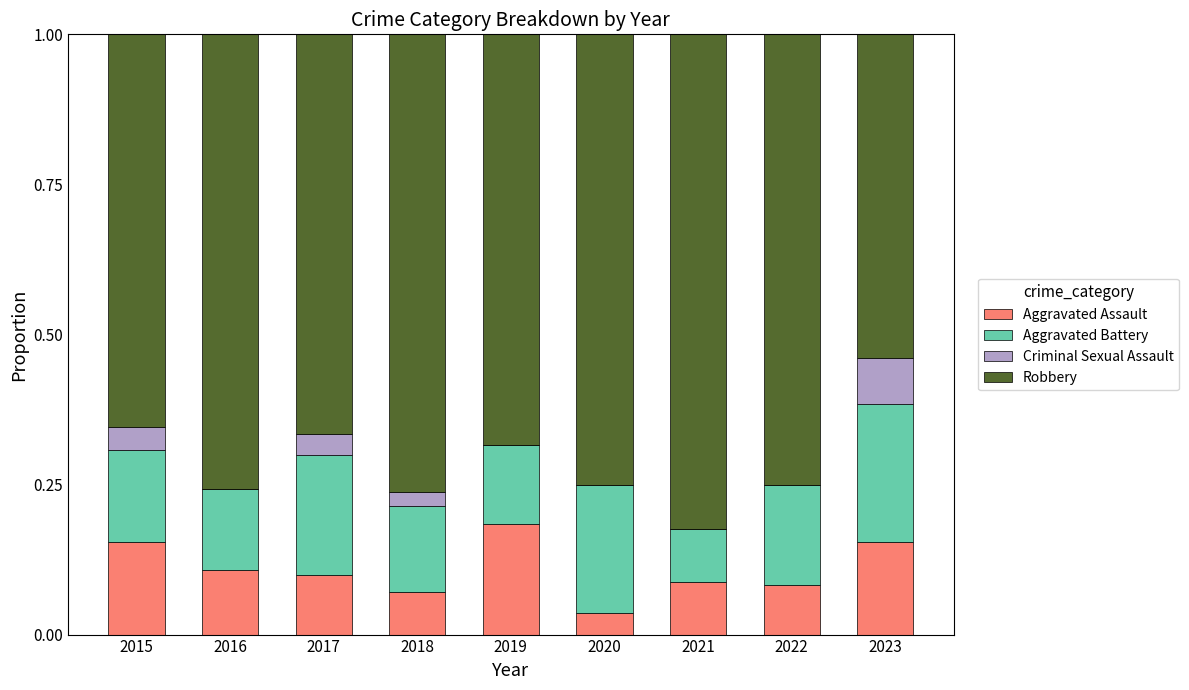

What is the total value across all series at 2019?

1.0